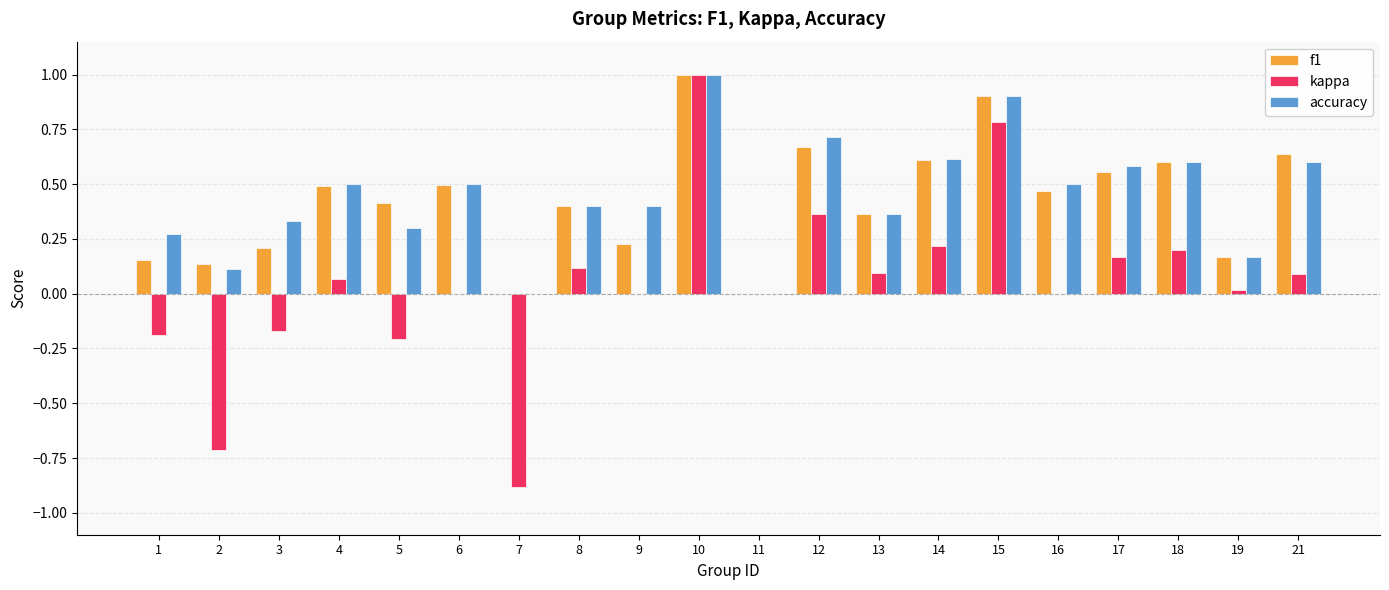

Between 3 and 18, which series saw the biggest shift?

f1